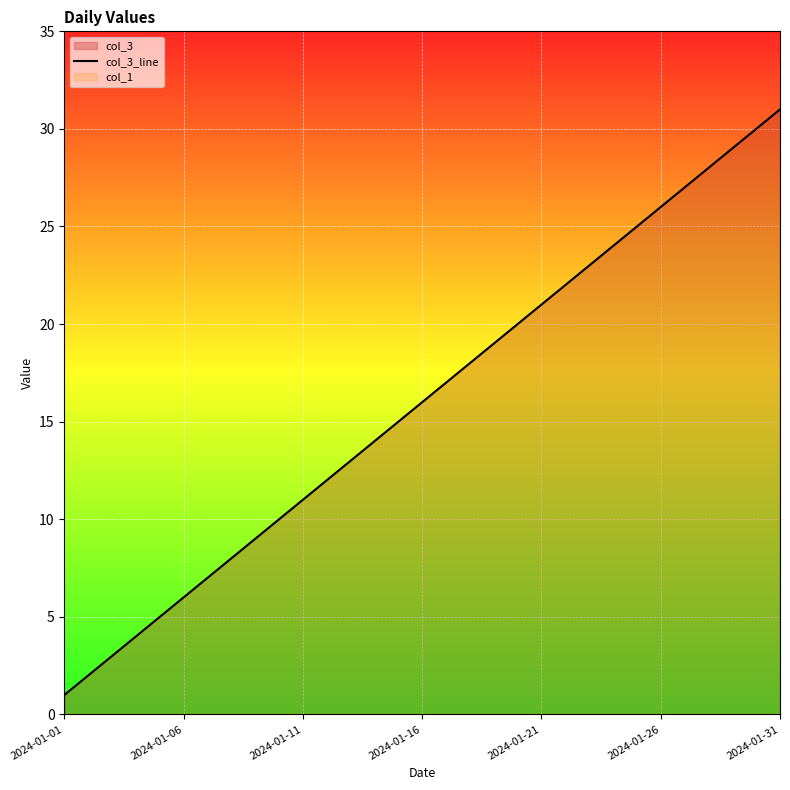

Which category has the lowest value across all series?

2024-01-01